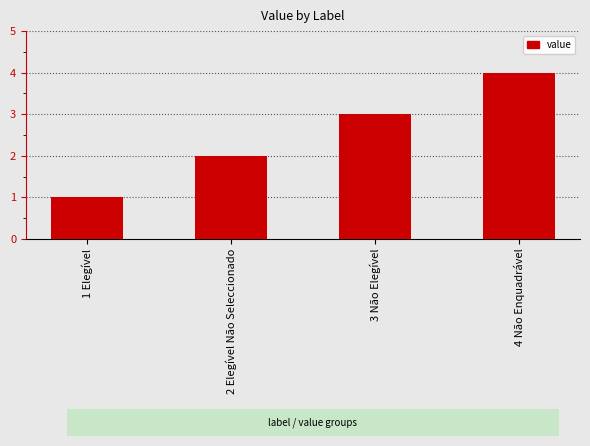

What is the label of the 1st bar from the right?

4 Não Enquadrável